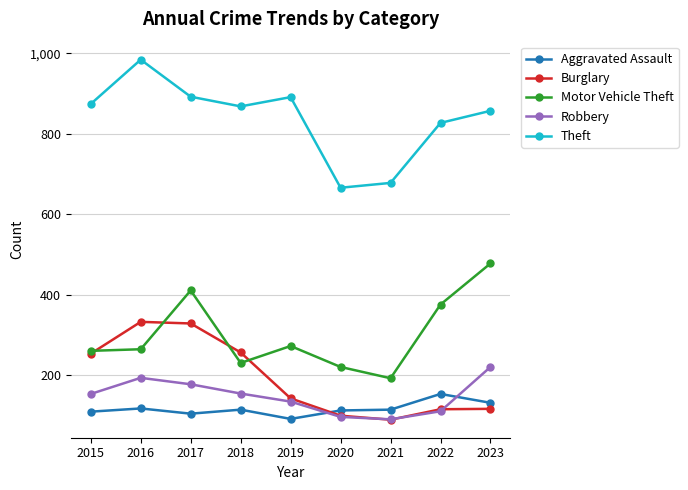

Where do Burglary and Aggravated Assault first cross each other?

2019 and 2020